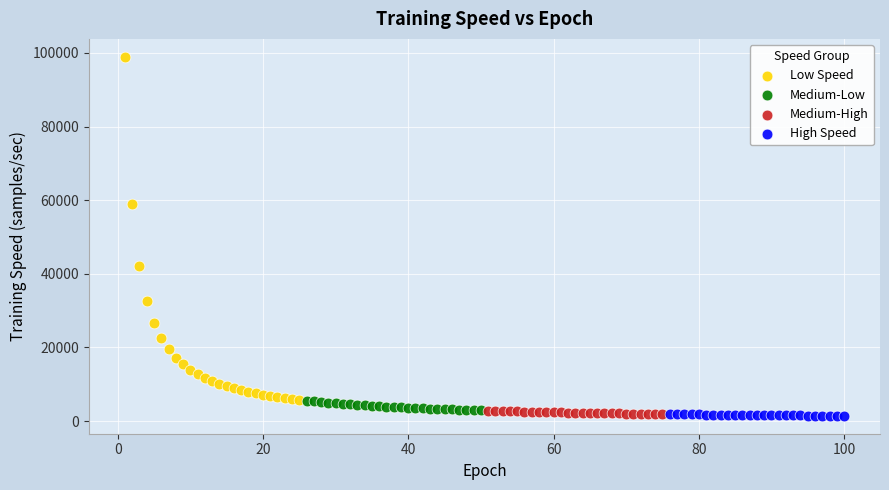

Which series contains the highest Y value?

Low Speed